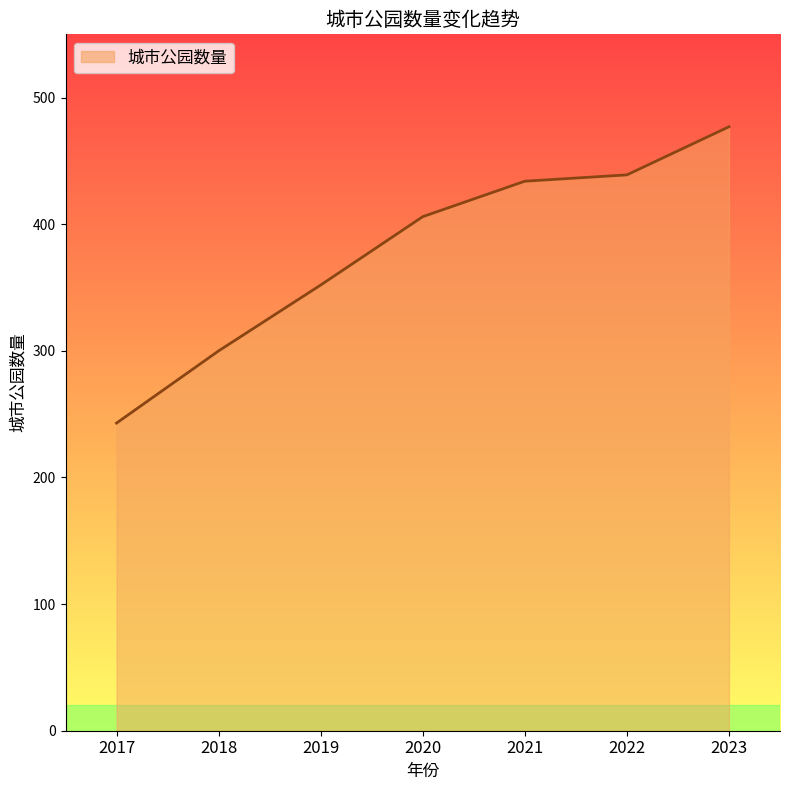

What is the change in value from 2017 to 2021?

+191